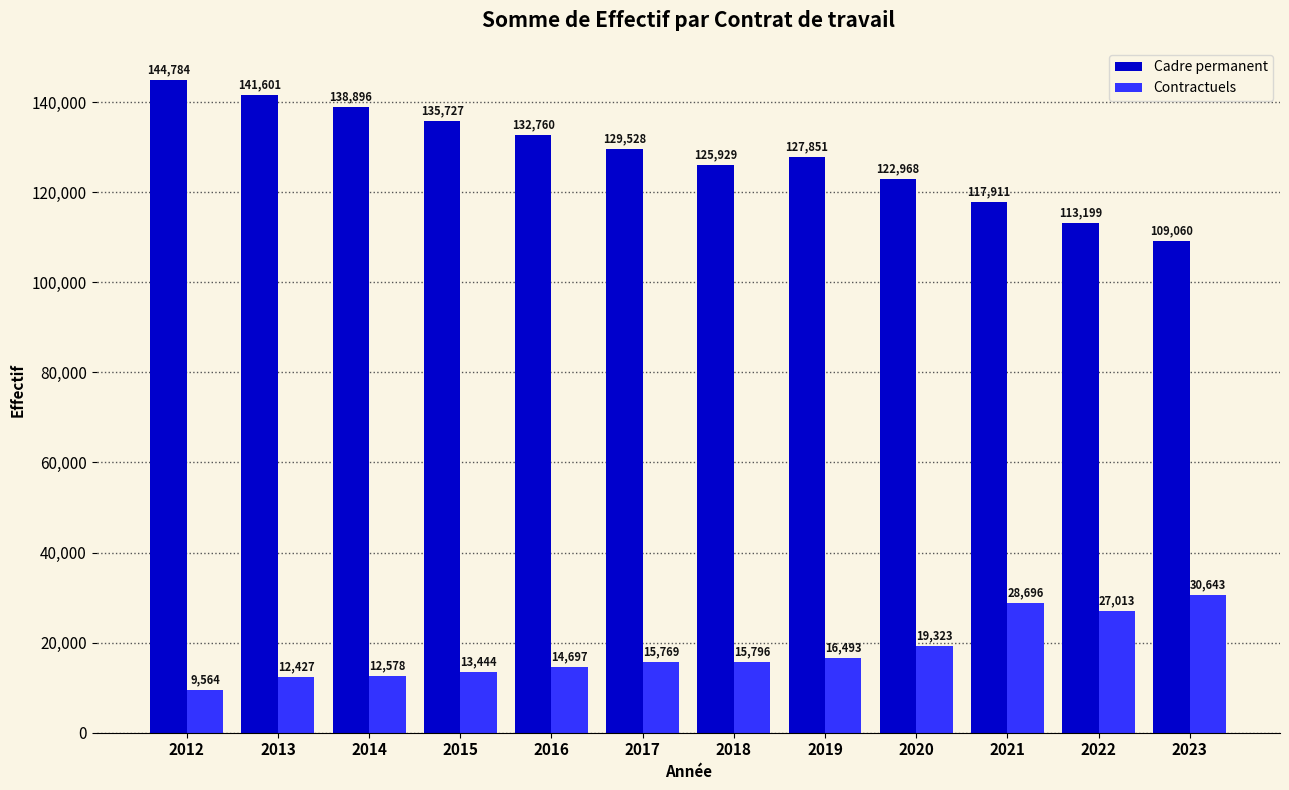

Reading right to left, transcribe all the data shown in this chart.

Cadre permanent: 2023=109060	2022=113199	2021=117911	2020=122968	2019=127851	2018=125929	2017=129528	2016=132760	2015=135727	2014=138896	2013=141601	2012=144784
Contractuels: 2023=30643	2022=27013	2021=28696	2020=19323	2019=16493	2018=15796	2017=15769	2016=14697	2015=13444	2014=12578	2013=12427	2012=9564